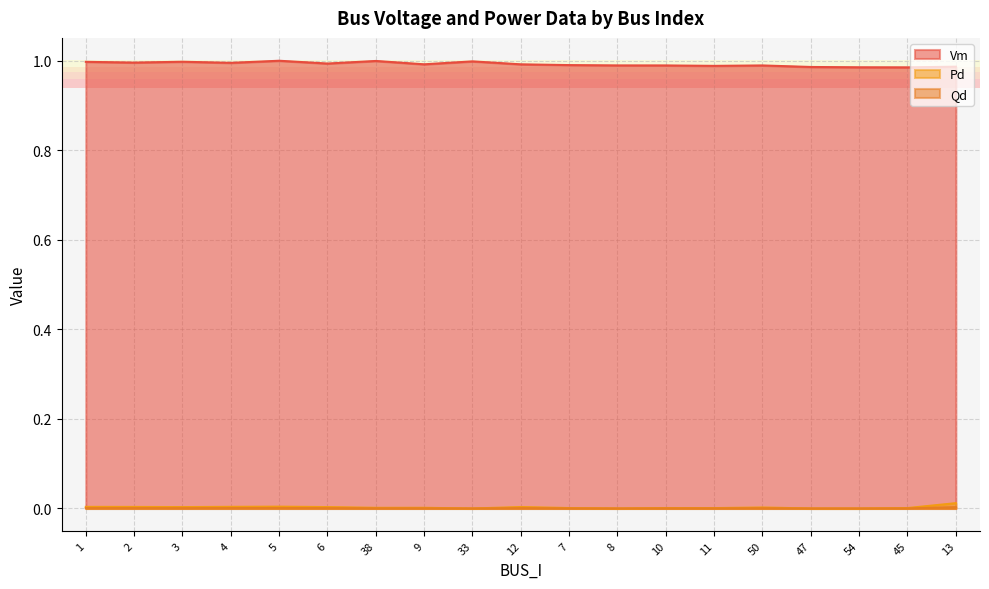

At how many categories does at least one series exceed 0?

19